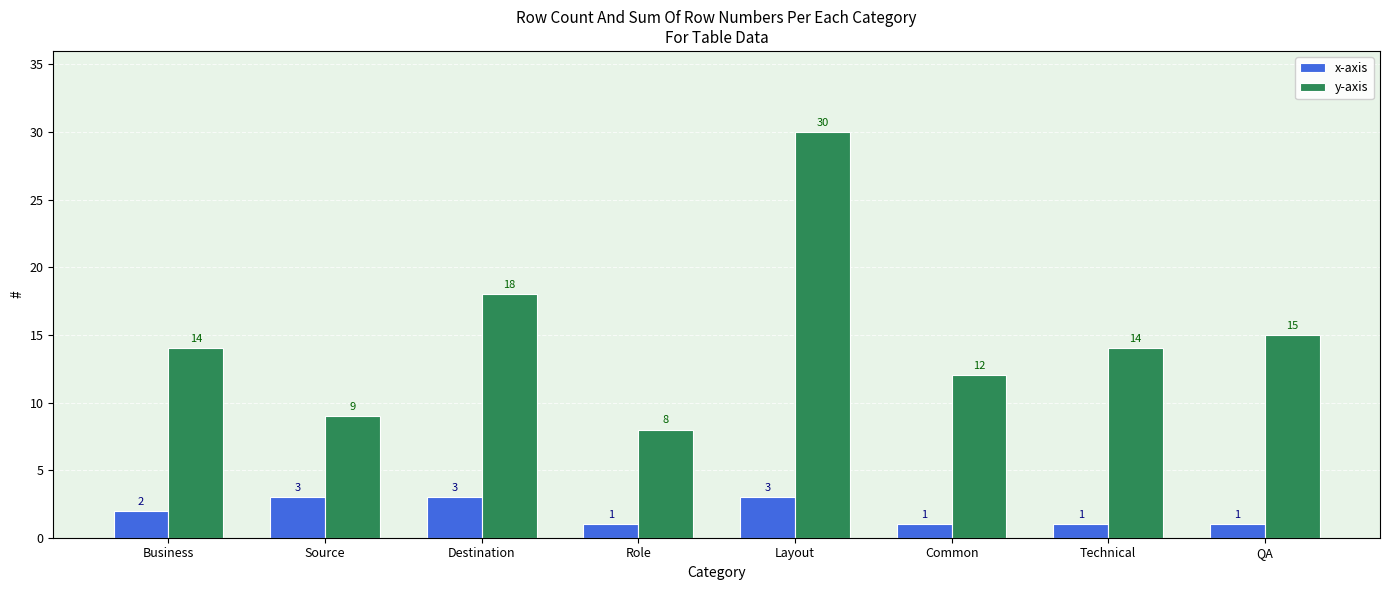

How many distinct data groups are displayed?

2